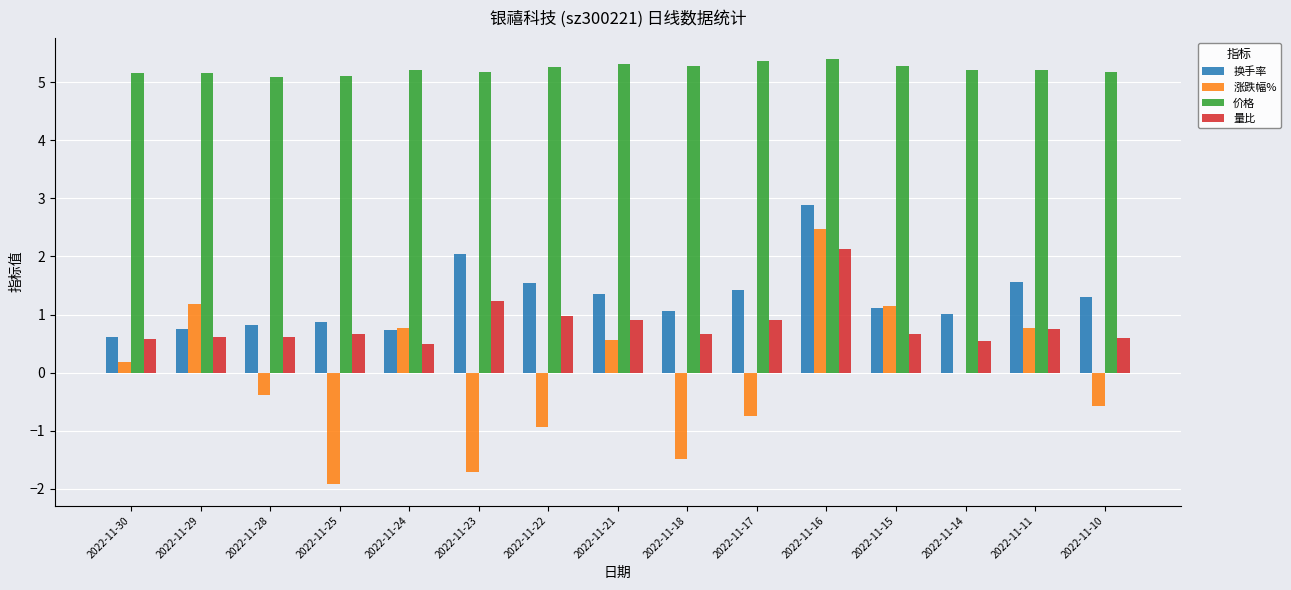

Which series has the largest range (max minus min)?

涨跌幅%